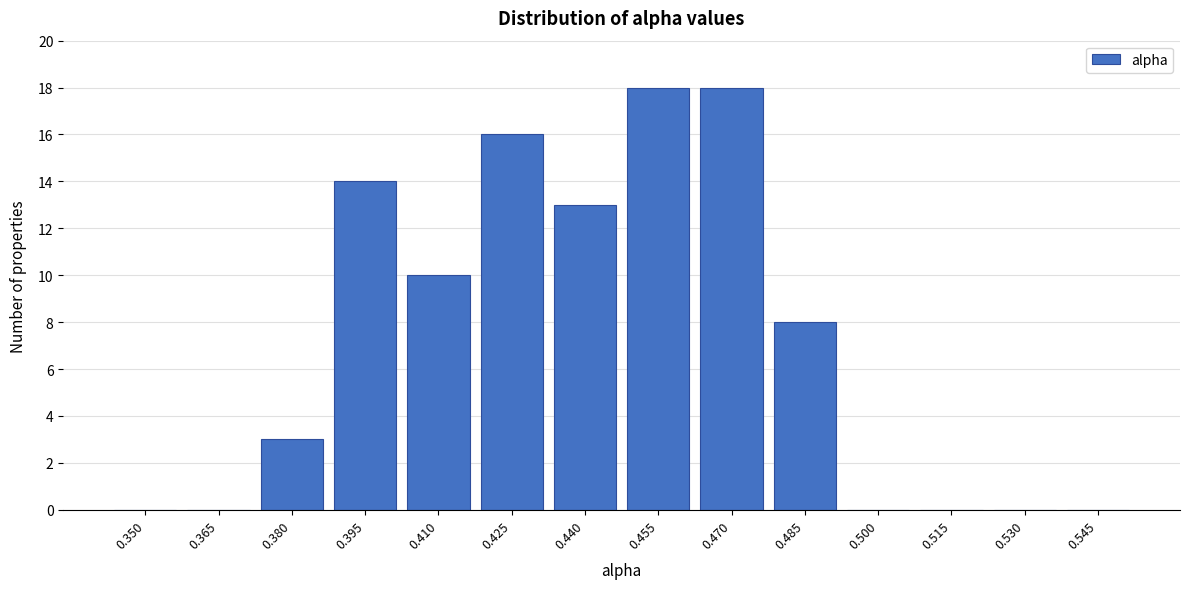

Reading right to left, list all the values displayed in this chart.

0.545=0	0.530=0	0.515=0	0.500=0	0.485=8	0.470=18	0.455=18	0.440=13	0.425=16	0.410=10	0.395=14	0.380=3	0.365=0	0.350=0